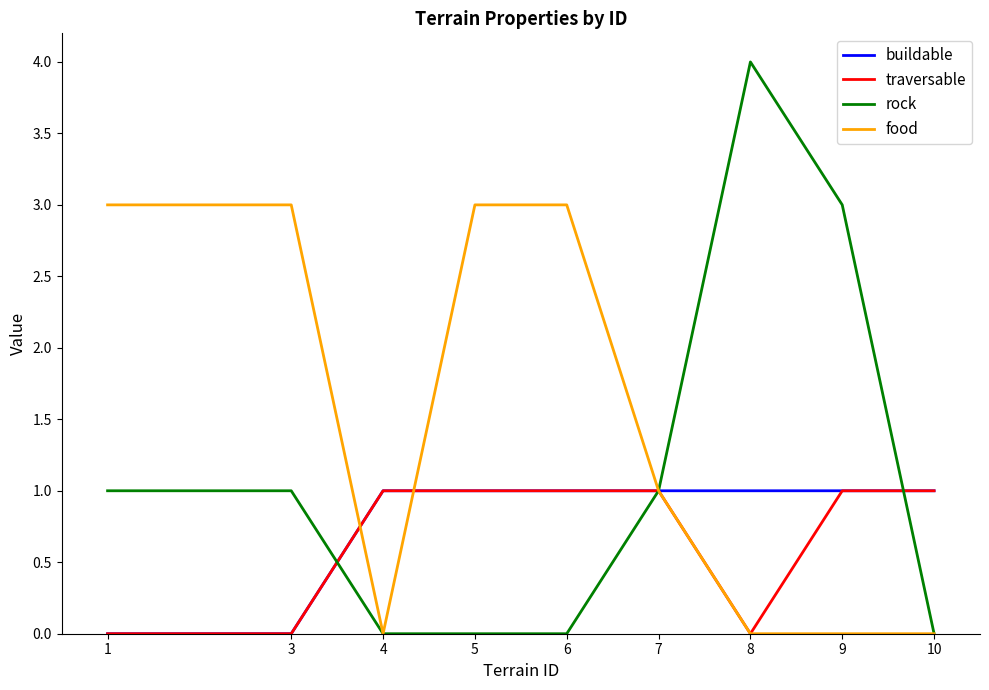

Is it true that buildable equals 0 at 9?

False